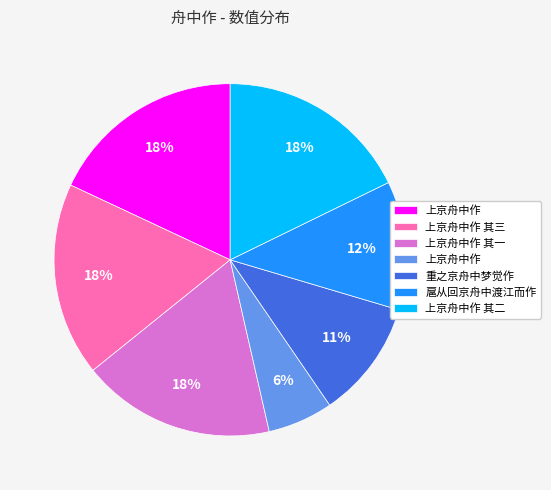

Is there a majority slice in this chart?

No